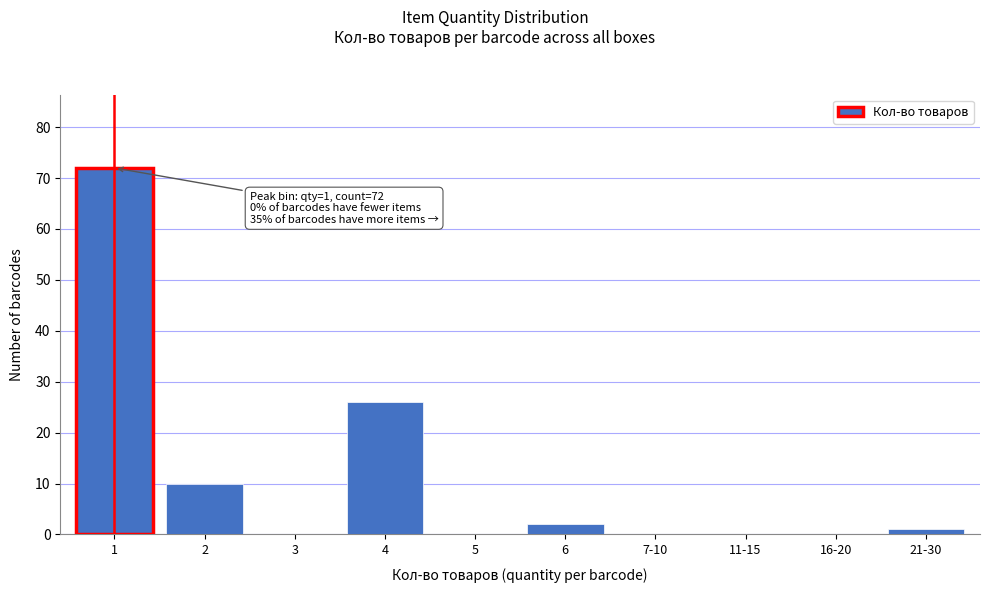

Reading left to right, extract all data points from this chart.

1=72	2=10	3=0	4=26	5=0	6=2	7-10=0	11-15=0	16-20=0	21-30=1